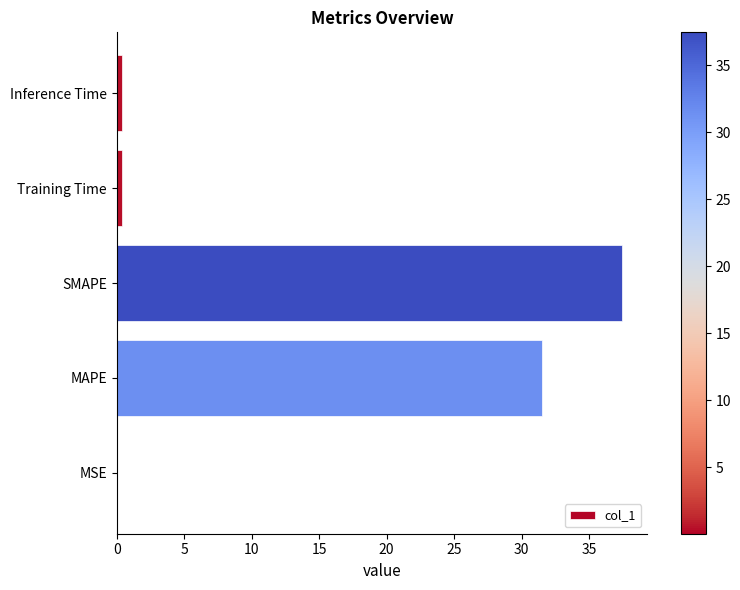

Between SMAPE and Inference Time, which is larger?

SMAPE